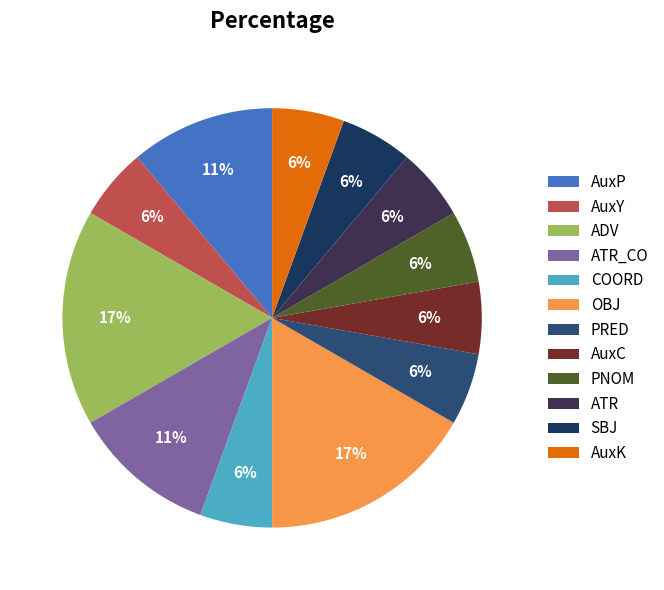

How many slices are in this pie chart?

12